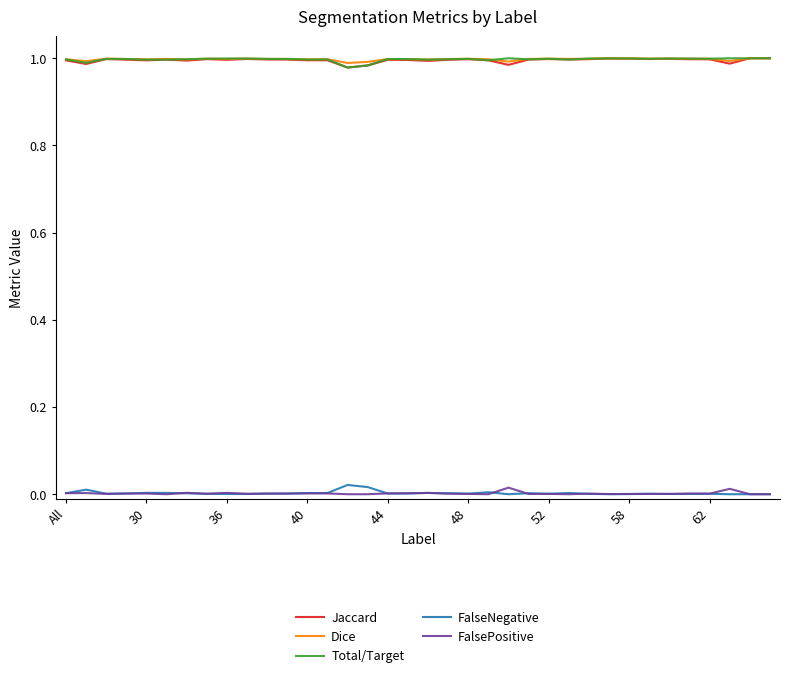

True or false: FalseNegative and Jaccard intersect in this chart.

False